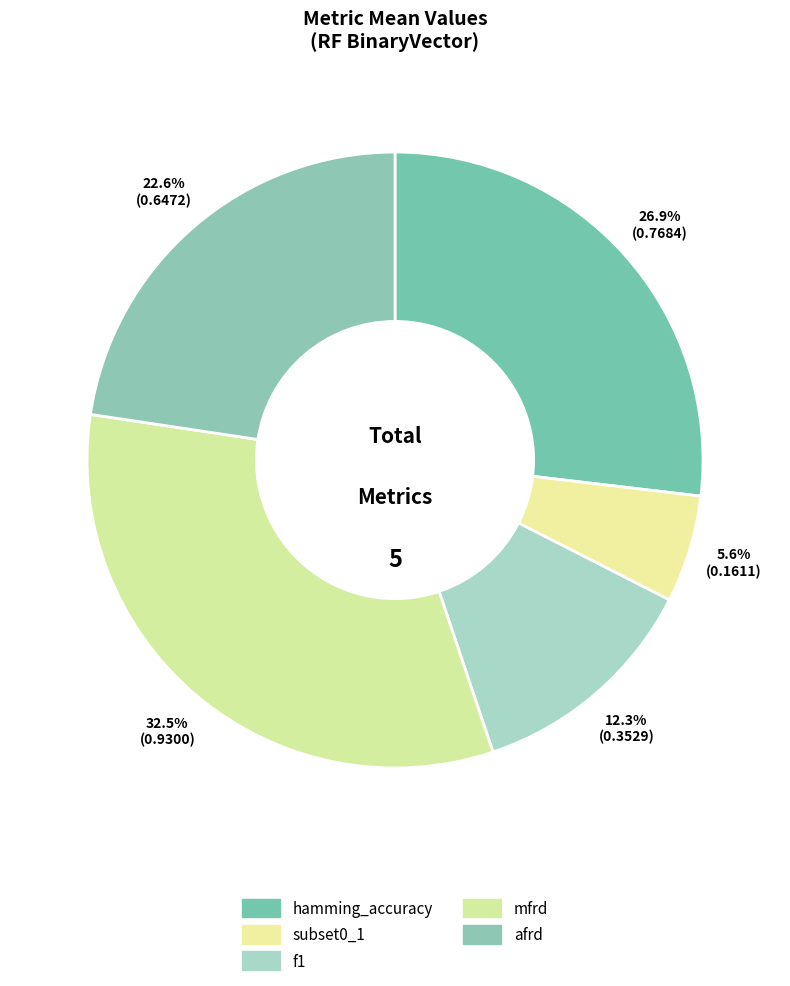

Which slice is the smallest?

subset0_1